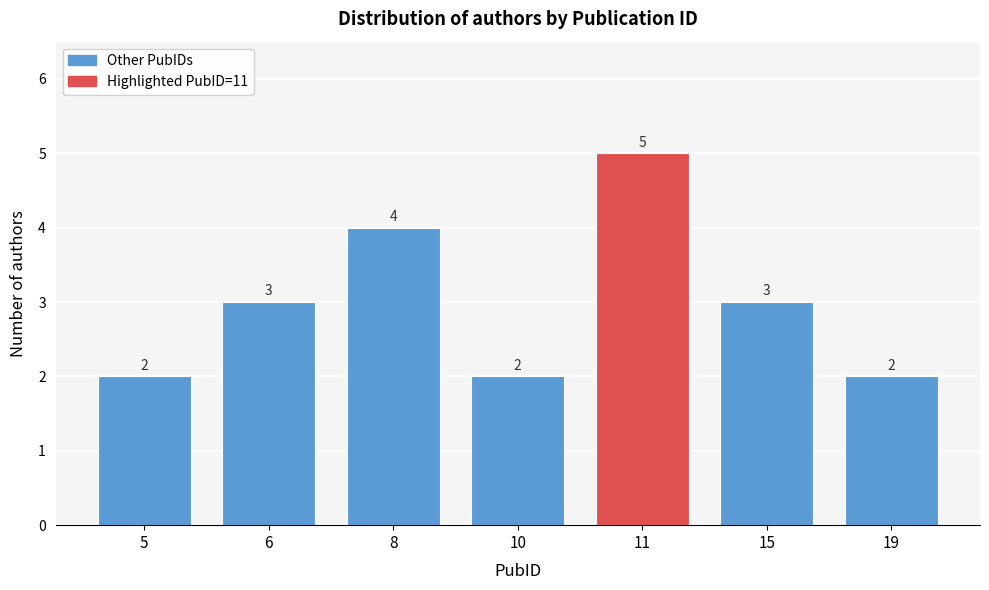

Reading right to left, transcribe all the data shown in this chart.

19=2	15=3	11=5	10=2	8=4	6=3	5=2